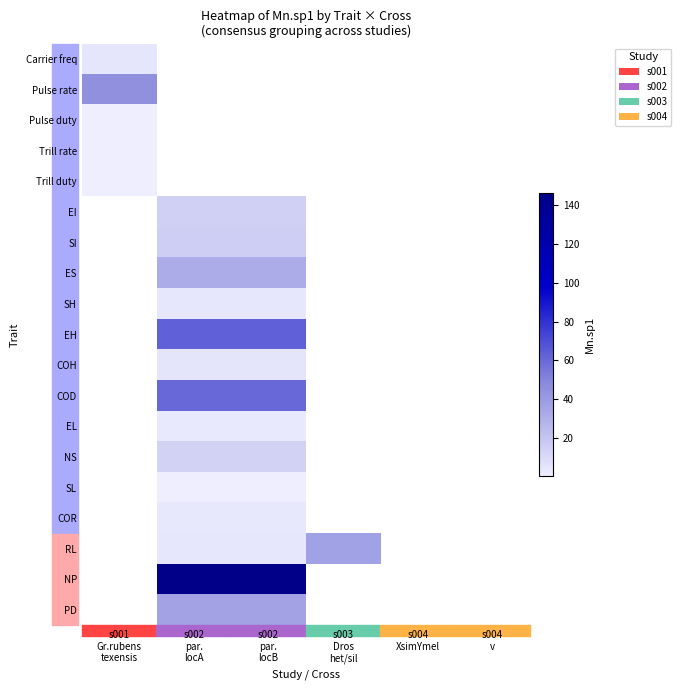

Count the number of categories in the chart.

6